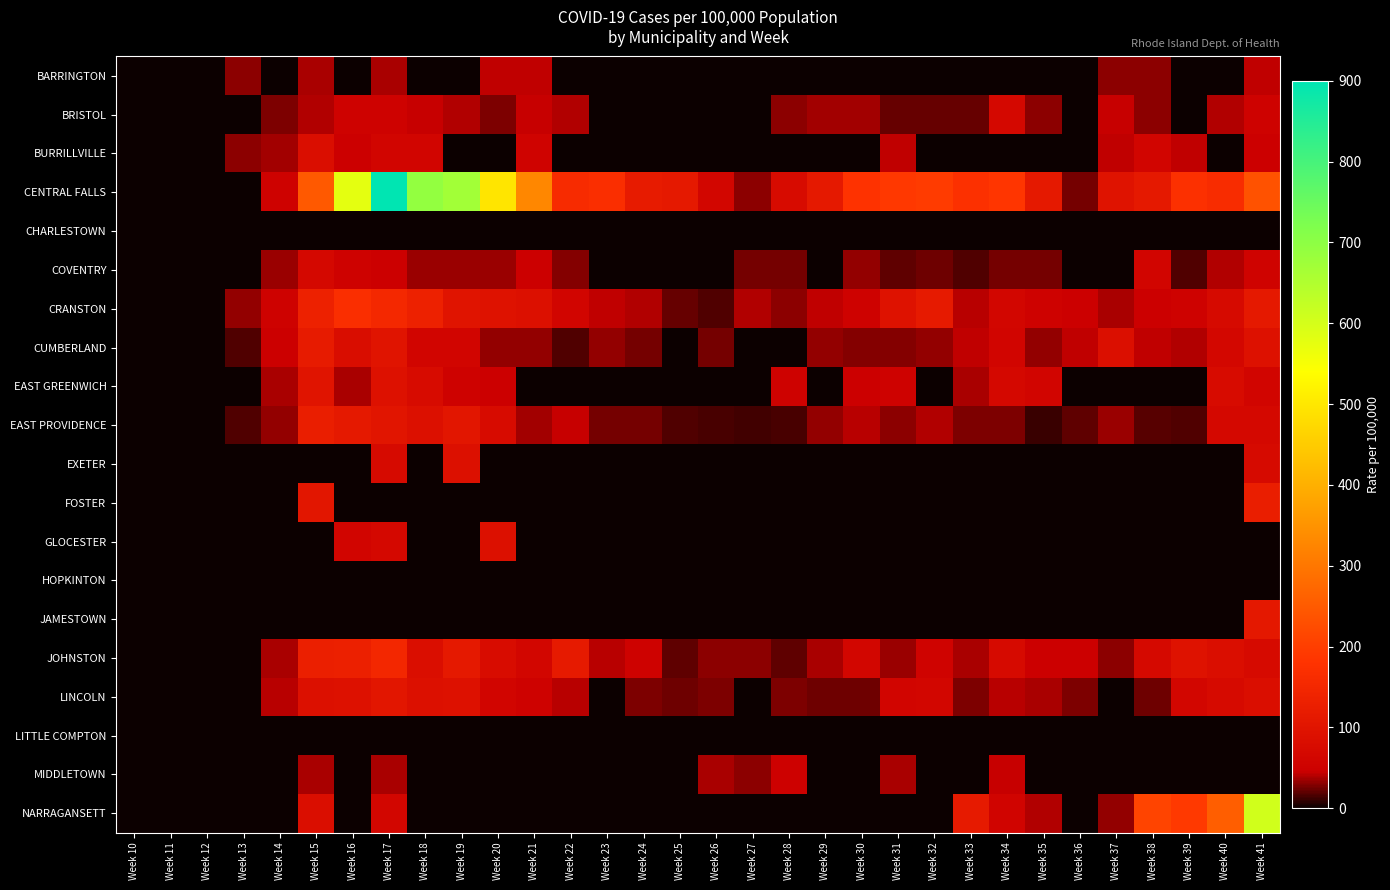

Reading right to left, extract all data points from this chart.

BARRINGTON: Week 41=43	Week 40=0	Week 39=0	Week 38=31	Week 37=31	Week 36=0	Week 35=0	Week 34=0	Week 33=0	Week 32=0	Week 31=0	Week 30=0	Week 29=0	Week 28=0	Week 27=0	Week 26=0	Week 25=0	Week 24=0	Week 23=0	Week 22=0	Week 21=43	Week 20=43	Week 19=0	Week 18=0	Week 17=37	Week 16=0	Week 15=37	Week 14=0	Week 13=31	Week 12=0	Week 11=0	Week 10=0
BRISTOL: Week 41=54	Week 40=40	Week 39=0	Week 38=31	Week 37=45	Week 36=0	Week 35=31	Week 34=67	Week 33=22	Week 32=22	Week 31=22	Week 30=36	Week 29=36	Week 28=31	Week 27=0	Week 26=0	Week 25=0	Week 24=0	Week 23=0	Week 22=40	Week 21=45	Week 20=27	Week 19=40	Week 18=45	Week 17=54	Week 16=54	Week 15=40	Week 14=27	Week 13=0	Week 12=0	Week 11=0	Week 10=0
BURRILLVILLE: Week 41=49	Week 40=0	Week 39=43	Week 38=61	Week 37=43	Week 36=0	Week 35=0	Week 34=0	Week 33=0	Week 32=0	Week 31=43	Week 30=0	Week 29=0	Week 28=0	Week 27=0	Week 26=0	Week 25=0	Week 24=0	Week 23=0	Week 22=0	Week 21=55	Week 20=0	Week 19=0	Week 18=61	Week 17=61	Week 16=49	Week 15=85	Week 14=36	Week 13=30	Week 12=0	Week 11=0	Week 10=0
CENTRAL FALLS: Week 41=237	Week 40=165	Week 39=175	Week 38=114	Week 37=98	Week 36=26	Week 35=114	Week 34=186	Week 33=175	Week 32=196	Week 31=191	Week 30=181	Week 29=114	Week 28=77	Week 27=31	Week 26=62	Week 25=114	Week 24=119	Week 23=170	Week 22=160	Week 21=330	Week 20=495	Week 19=671	Week 18=691	Week 17=903	Week 16=578	Week 15=248	Week 14=52	Week 13=0	Week 12=0	Week 11=0	Week 10=0
CHARLESTOWN: Week 41=0	Week 40=0	Week 39=0	Week 38=0	Week 37=0	Week 36=0	Week 35=0	Week 34=0	Week 33=0	Week 32=0	Week 31=0	Week 30=0	Week 29=0	Week 28=0	Week 27=0	Week 26=0	Week 25=0	Week 24=0	Week 23=0	Week 22=0	Week 21=0	Week 20=0	Week 19=0	Week 18=0	Week 17=0	Week 16=0	Week 15=0	Week 14=0	Week 13=0	Week 12=0	Week 11=0	Week 10=0
COVENTRY: Week 41=55	Week 40=40	Week 39=17	Week 38=61	Week 37=0	Week 36=0	Week 35=26	Week 34=26	Week 33=17	Week 32=23	Week 31=20	Week 30=32	Week 29=0	Week 28=26	Week 27=26	Week 26=0	Week 25=0	Week 24=0	Week 23=0	Week 22=29	Week 21=49	Week 20=35	Week 19=35	Week 18=35	Week 17=46	Week 16=52	Week 15=67	Week 14=35	Week 13=0	Week 12=0	Week 11=0	Week 10=0
CRANSTON: Week 41=113	Week 40=74	Week 39=52	Week 38=48	Week 37=38	Week 36=46	Week 35=52	Week 34=63	Week 33=42	Week 32=116	Week 31=95	Week 30=54	Week 29=43	Week 28=30	Week 27=39	Week 26=16	Week 25=22	Week 24=39	Week 23=43	Week 22=60	Week 21=90	Week 20=94	Week 19=101	Week 18=134	Week 17=153	Week 16=170	Week 15=134	Week 14=52	Week 13=33	Week 12=0	Week 11=0	Week 10=0
CUMBERLAND: Week 41=92	Week 40=66	Week 39=40	Week 38=43	Week 37=87	Week 36=43	Week 35=32	Week 34=61	Week 33=43	Week 32=32	Week 31=29	Week 30=29	Week 29=32	Week 28=0	Week 27=0	Week 26=26	Week 25=0	Week 24=26	Week 23=32	Week 22=17	Week 21=32	Week 20=32	Week 19=61	Week 18=61	Week 17=101	Week 16=81	Week 15=118	Week 14=49	Week 13=17	Week 12=0	Week 11=0	Week 10=0
EAST GREENWICH: Week 41=61	Week 40=76	Week 39=0	Week 38=0	Week 37=0	Week 36=0	Week 35=61	Week 34=69	Week 33=38	Week 32=0	Week 31=54	Week 30=46	Week 29=0	Week 28=54	Week 27=0	Week 26=0	Week 25=0	Week 24=0	Week 23=0	Week 22=0	Week 21=0	Week 20=46	Week 19=54	Week 18=76	Week 17=92	Week 16=38	Week 15=99	Week 14=38	Week 13=0	Week 12=0	Week 11=0	Week 10=0
EAST PROVIDENCE: Week 41=67	Week 40=67	Week 39=17	Week 38=19	Week 37=34	Week 36=21	Week 35=11	Week 34=27	Week 33=27	Week 32=40	Week 31=30	Week 30=42	Week 29=32	Week 28=15	Week 27=13	Week 26=15	Week 25=17	Week 24=25	Week 23=25	Week 22=44	Week 21=36	Week 20=76	Week 19=107	Week 18=91	Week 17=103	Week 16=114	Week 15=126	Week 14=32	Week 13=17	Week 12=0	Week 11=0	Week 10=0
EXETER: Week 41=74	Week 40=0	Week 39=0	Week 38=0	Week 37=0	Week 36=0	Week 35=0	Week 34=0	Week 33=0	Week 32=0	Week 31=0	Week 30=0	Week 29=0	Week 28=0	Week 27=0	Week 26=0	Week 25=0	Week 24=0	Week 23=0	Week 22=0	Week 21=0	Week 20=0	Week 19=88	Week 18=0	Week 17=74	Week 16=0	Week 15=0	Week 14=0	Week 13=0	Week 12=0	Week 11=0	Week 10=0
FOSTER: Week 41=128	Week 40=0	Week 39=0	Week 38=0	Week 37=0	Week 36=0	Week 35=0	Week 34=0	Week 33=0	Week 32=0	Week 31=0	Week 30=0	Week 29=0	Week 28=0	Week 27=0	Week 26=0	Week 25=0	Week 24=0	Week 23=0	Week 22=0	Week 21=0	Week 20=0	Week 19=0	Week 18=0	Week 17=0	Week 16=0	Week 15=107	Week 14=0	Week 13=0	Week 12=0	Week 11=0	Week 10=0
GLOCESTER: Week 41=0	Week 40=0	Week 39=0	Week 38=0	Week 37=0	Week 36=0	Week 35=0	Week 34=0	Week 33=0	Week 32=0	Week 31=0	Week 30=0	Week 29=0	Week 28=0	Week 27=0	Week 26=0	Week 25=0	Week 24=0	Week 23=0	Week 22=0	Week 21=0	Week 20=89	Week 19=0	Week 18=0	Week 17=70	Week 16=60	Week 15=0	Week 14=0	Week 13=0	Week 12=0	Week 11=0	Week 10=0
HOPKINTON: Week 41=0	Week 40=0	Week 39=0	Week 38=0	Week 37=0	Week 36=0	Week 35=0	Week 34=0	Week 33=0	Week 32=0	Week 31=0	Week 30=0	Week 29=0	Week 28=0	Week 27=0	Week 26=0	Week 25=0	Week 24=0	Week 23=0	Week 22=0	Week 21=0	Week 20=0	Week 19=0	Week 18=0	Week 17=0	Week 16=0	Week 15=0	Week 14=0	Week 13=0	Week 12=0	Week 11=0	Week 10=0
JAMESTOWN: Week 41=109	Week 40=0	Week 39=0	Week 38=0	Week 37=0	Week 36=0	Week 35=0	Week 34=0	Week 33=0	Week 32=0	Week 31=0	Week 30=0	Week 29=0	Week 28=0	Week 27=0	Week 26=0	Week 25=0	Week 24=0	Week 23=0	Week 22=0	Week 21=0	Week 20=0	Week 19=0	Week 18=0	Week 17=0	Week 16=0	Week 15=0	Week 14=0	Week 13=0	Week 12=0	Week 11=0	Week 10=0
JOHNSTON: Week 41=75	Week 40=86	Week 39=96	Week 38=72	Week 37=31	Week 36=48	Week 35=48	Week 34=75	Week 33=38	Week 32=55	Week 31=34	Week 30=65	Week 29=38	Week 28=21	Week 27=31	Week 26=31	Week 25=21	Week 24=51	Week 23=41	Week 22=116	Week 21=65	Week 20=79	Week 19=113	Week 18=86	Week 17=151	Week 16=133	Week 15=130	Week 14=38	Week 13=0	Week 12=0	Week 11=0	Week 10=0
LINCOLN: Week 41=83	Week 40=74	Week 39=65	Week 38=23	Week 37=0	Week 36=28	Week 35=37	Week 34=42	Week 33=28	Week 32=65	Week 31=60	Week 30=23	Week 29=23	Week 28=28	Week 27=0	Week 26=28	Week 25=23	Week 24=28	Week 23=0	Week 22=42	Week 21=51	Week 20=60	Week 19=92	Week 18=88	Week 17=106	Week 16=92	Week 15=88	Week 14=42	Week 13=0	Week 12=0	Week 11=0	Week 10=0
LITTLE COMPTON: Week 41=0	Week 40=0	Week 39=0	Week 38=0	Week 37=0	Week 36=0	Week 35=0	Week 34=0	Week 33=0	Week 32=0	Week 31=0	Week 30=0	Week 29=0	Week 28=0	Week 27=0	Week 26=0	Week 25=0	Week 24=0	Week 23=0	Week 22=0	Week 21=0	Week 20=0	Week 19=0	Week 18=0	Week 17=0	Week 16=0	Week 15=0	Week 14=0	Week 13=0	Week 12=0	Week 11=0	Week 10=0
MIDDLETOWN: Week 41=0	Week 40=0	Week 39=0	Week 38=0	Week 37=0	Week 36=0	Week 35=0	Week 34=44	Week 33=0	Week 32=0	Week 31=37	Week 30=0	Week 29=0	Week 28=50	Week 27=31	Week 26=37	Week 25=0	Week 24=0	Week 23=0	Week 22=0	Week 21=0	Week 20=0	Week 19=0	Week 18=0	Week 17=37	Week 16=0	Week 15=37	Week 14=0	Week 13=0	Week 12=0	Week 11=0	Week 10=0
NARRAGANSETT: Week 41=605	Week 40=257	Week 39=193	Week 38=212	Week 37=32	Week 36=0	Week 35=39	Week 34=58	Week 33=116	Week 32=0	Week 31=0	Week 30=0	Week 29=0	Week 28=0	Week 27=0	Week 26=0	Week 25=0	Week 24=0	Week 23=0	Week 22=0	Week 21=0	Week 20=0	Week 19=0	Week 18=0	Week 17=64	Week 16=0	Week 15=84	Week 14=0	Week 13=0	Week 12=0	Week 11=0	Week 10=0